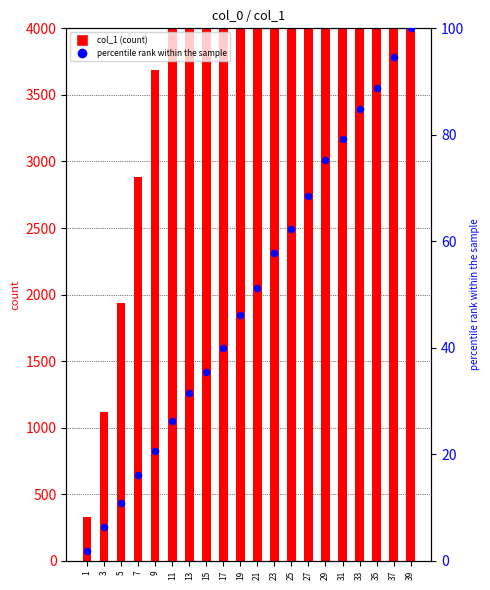

What is the total value across all series at 29?

13458.3